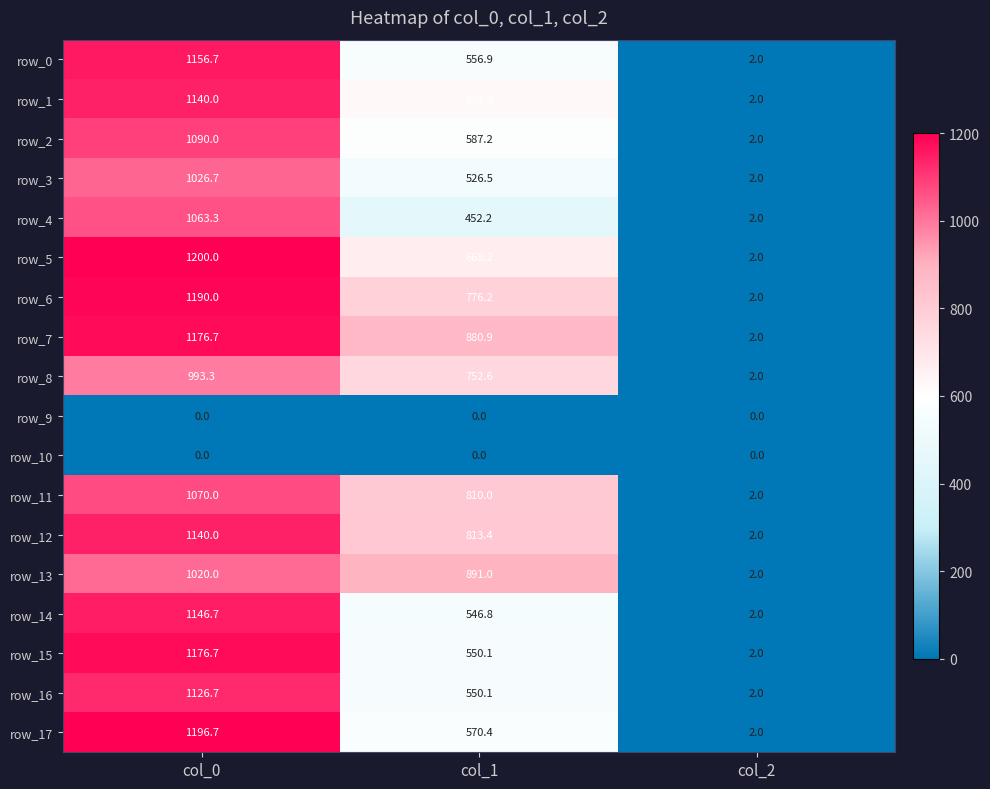

What is the total value across all series at col_0?

17913.5